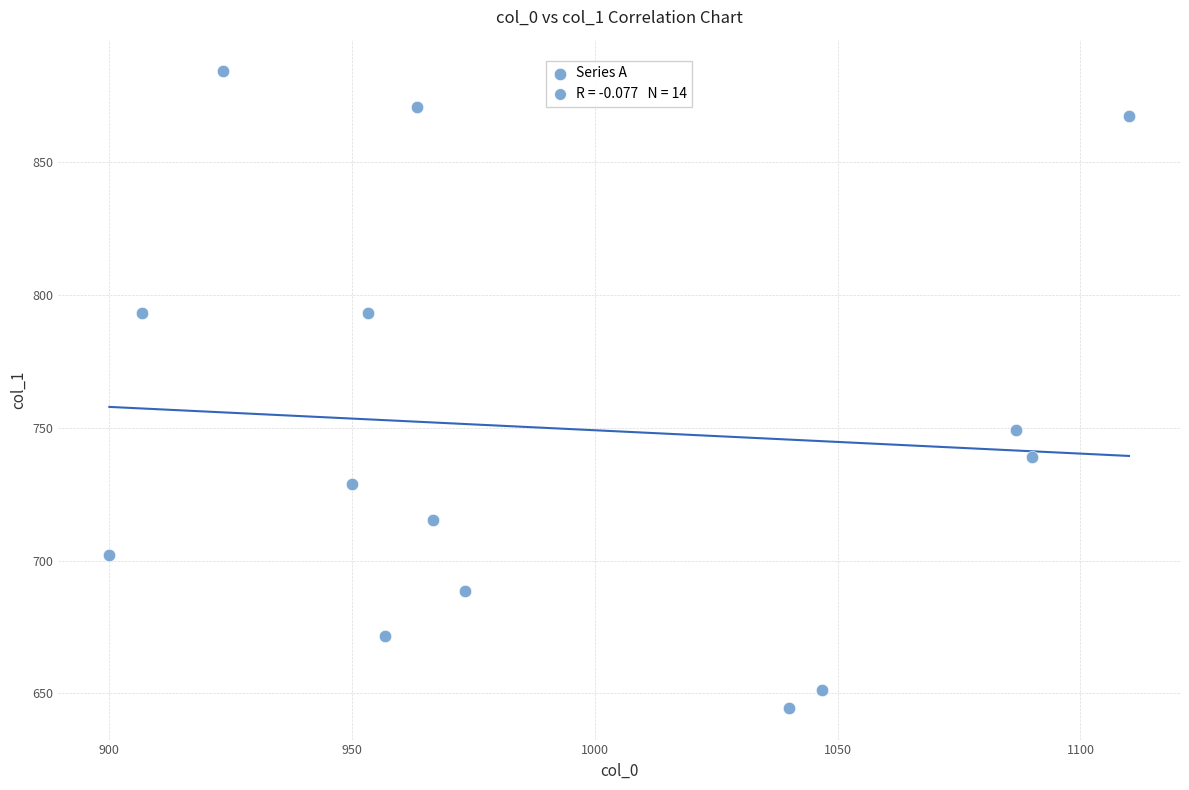

What is the range of Y values (max minus min)?

239.6